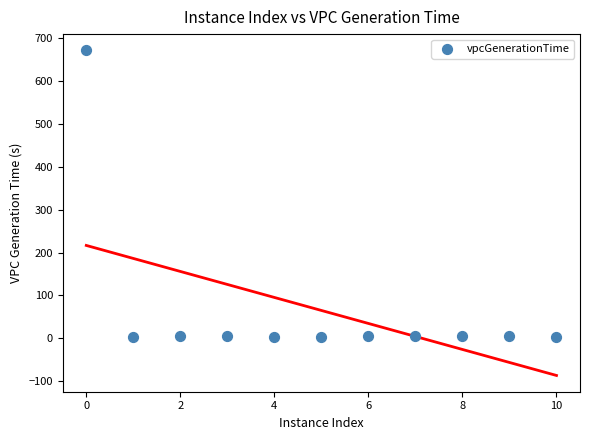

What is the range of X values (max minus min)?

10.0